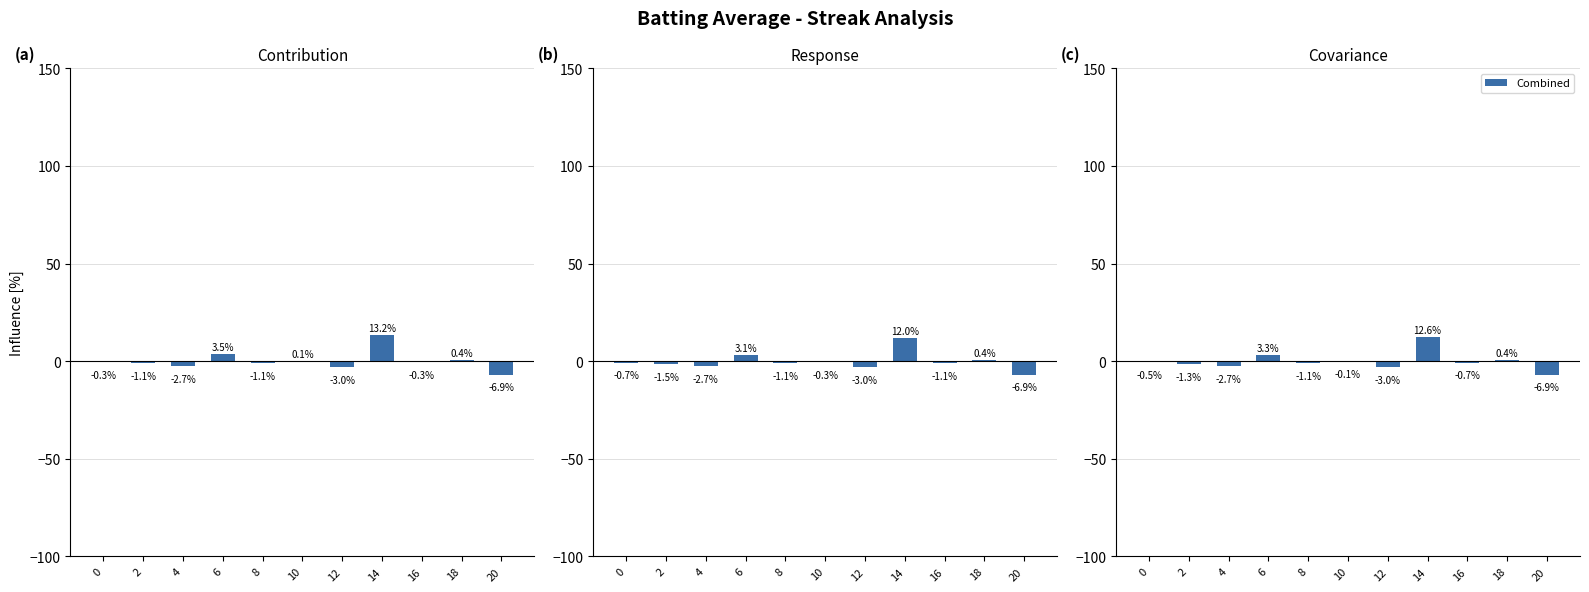

What is the maximum value for Batting Average2?

12.0